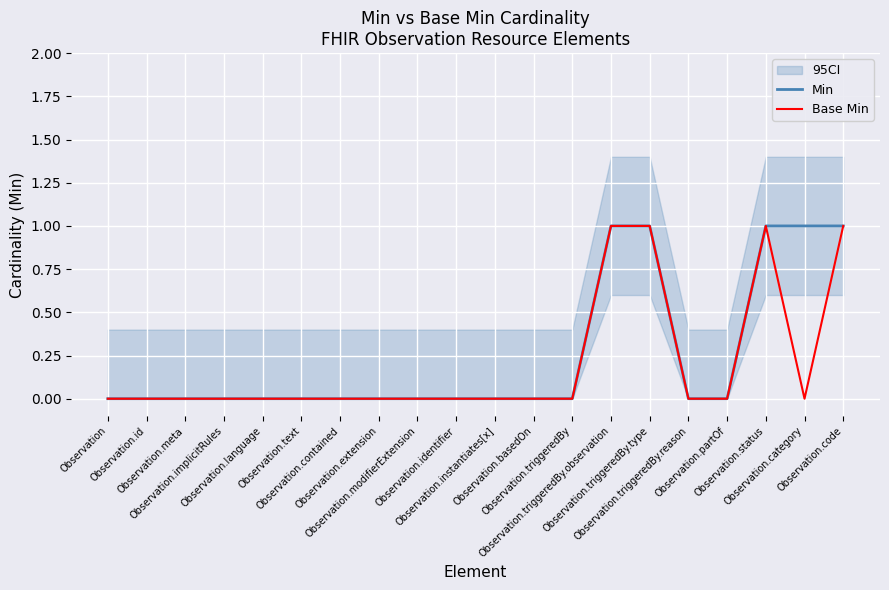

The value of Base Min at Observation.code is 1. True or false?

True